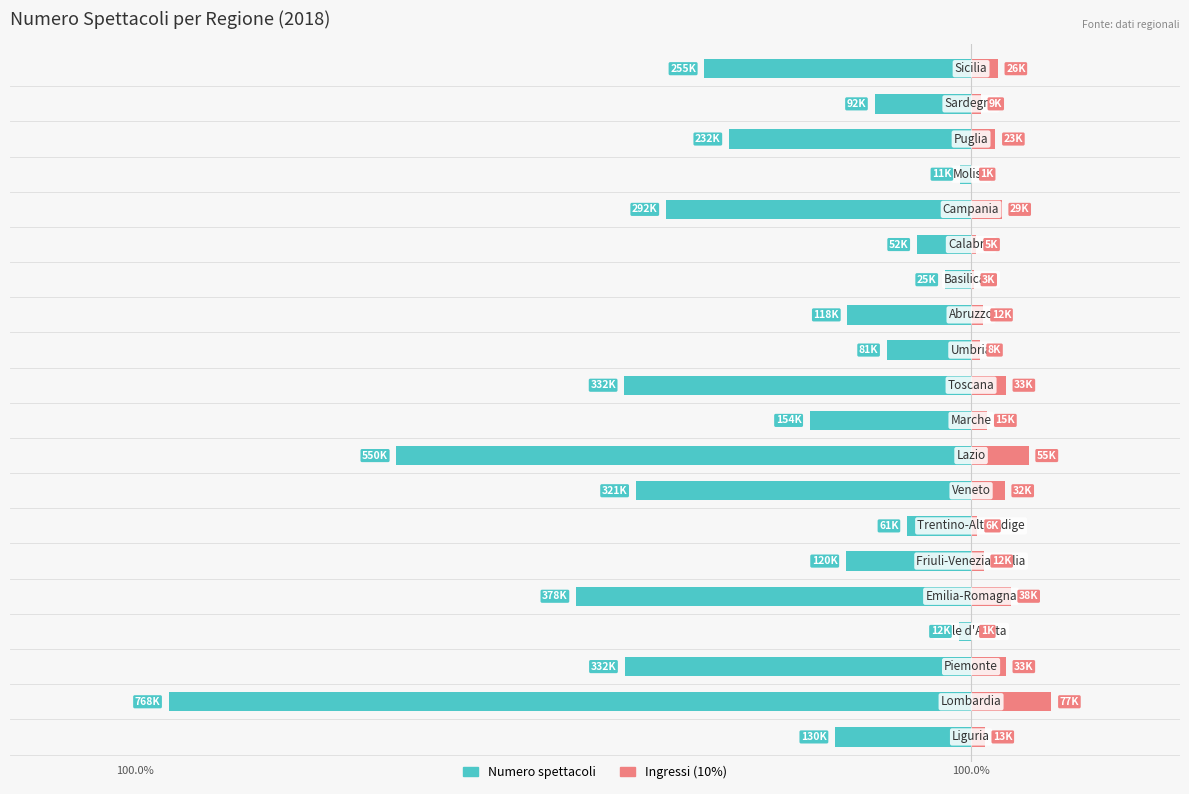

What is the sum of all Ingressi (scaled) values?

431651.7